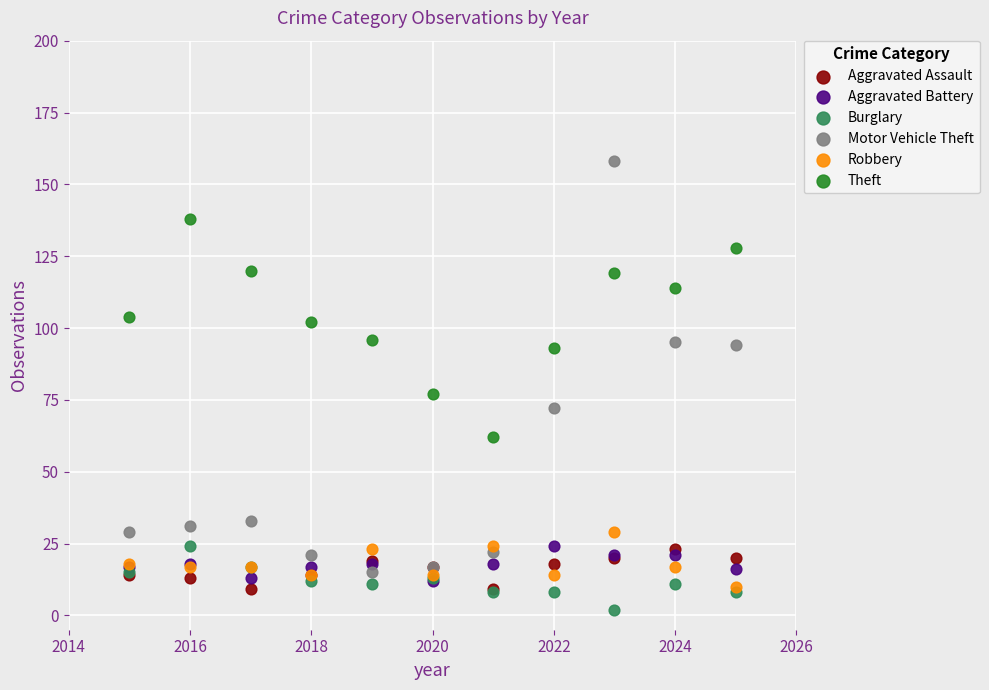

Across all series, what Y value is closest to 80?

77